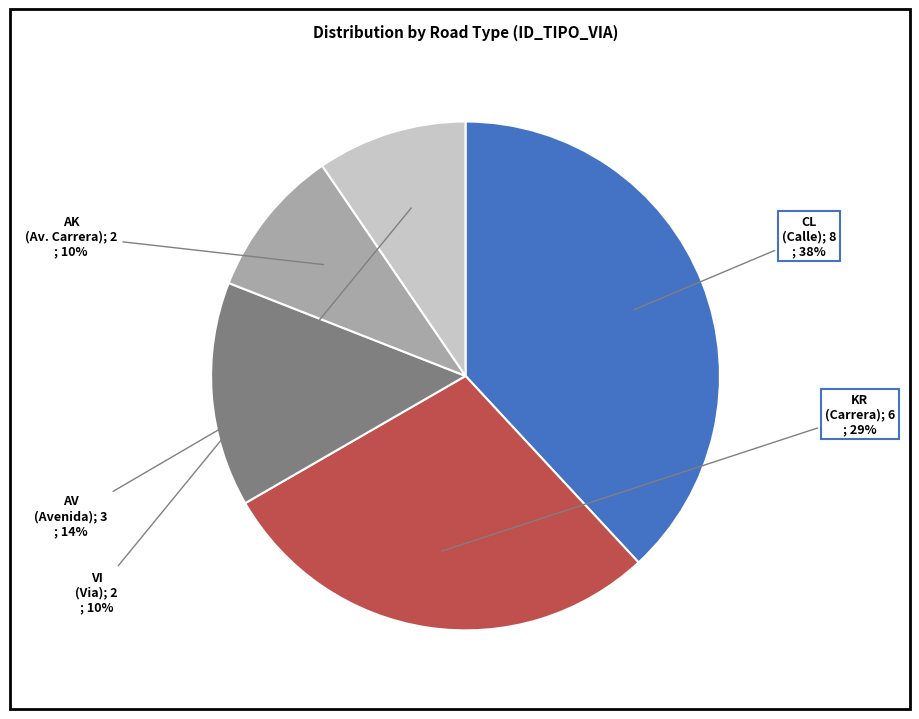

To the nearest percent, what is the average slice percentage?

20%